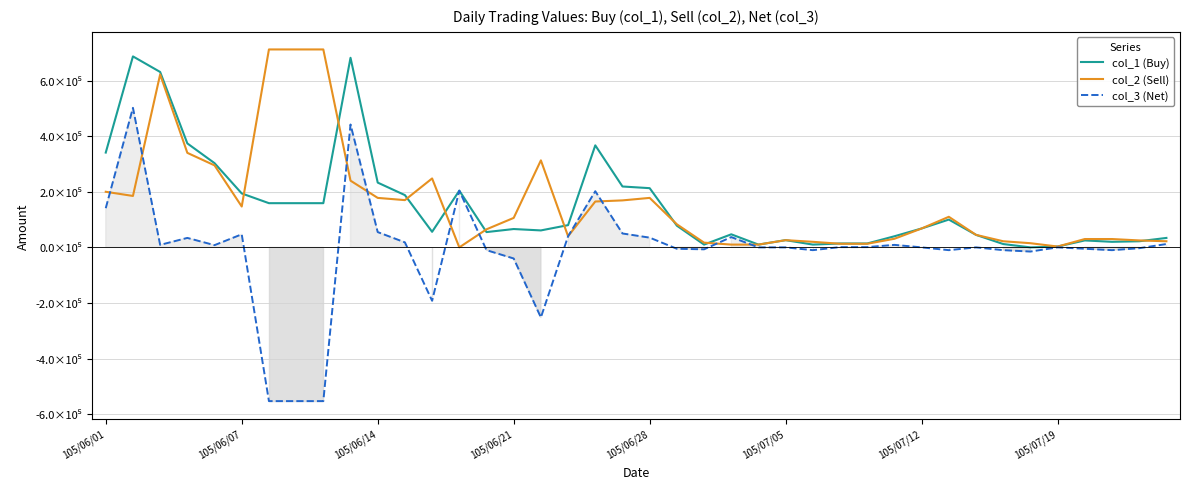

Does the chart display data point markers on the line(s)?

No